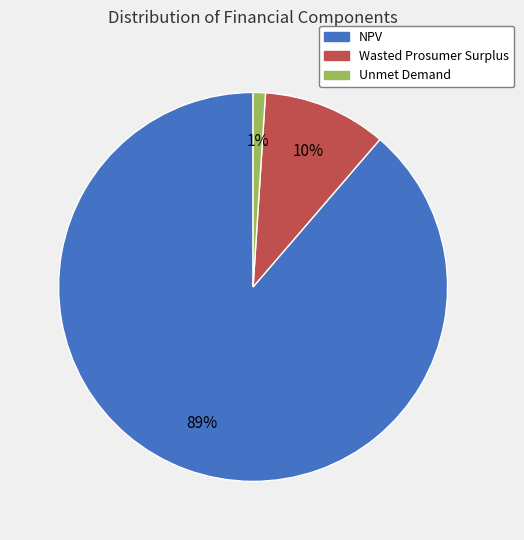

Is the sum of Wasted Prosumer Surplus and Unmet Demand greater than half?

No